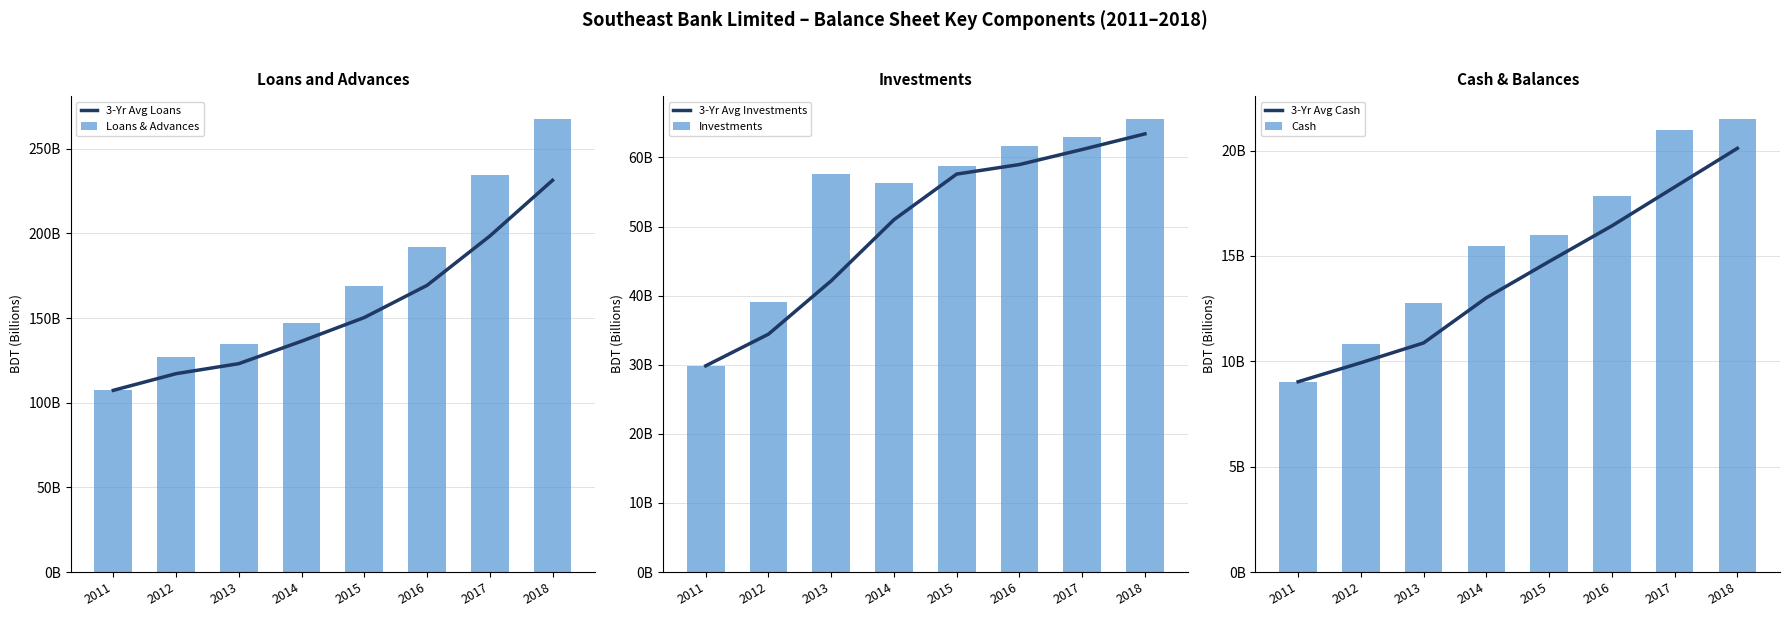

True or false: 3-Yr Avg Loans has a value of 46.8 at 2012.

False